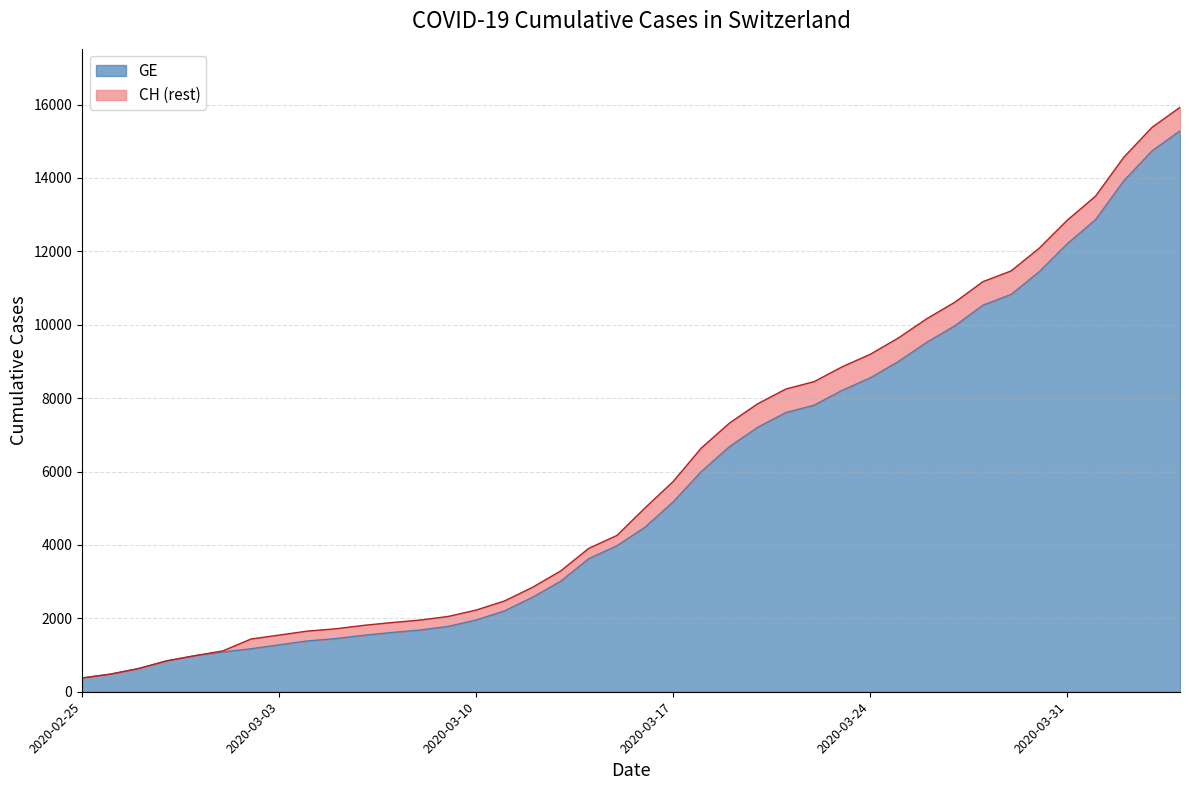

True or false: CH has more than 1 points higher than both neighbors.

False